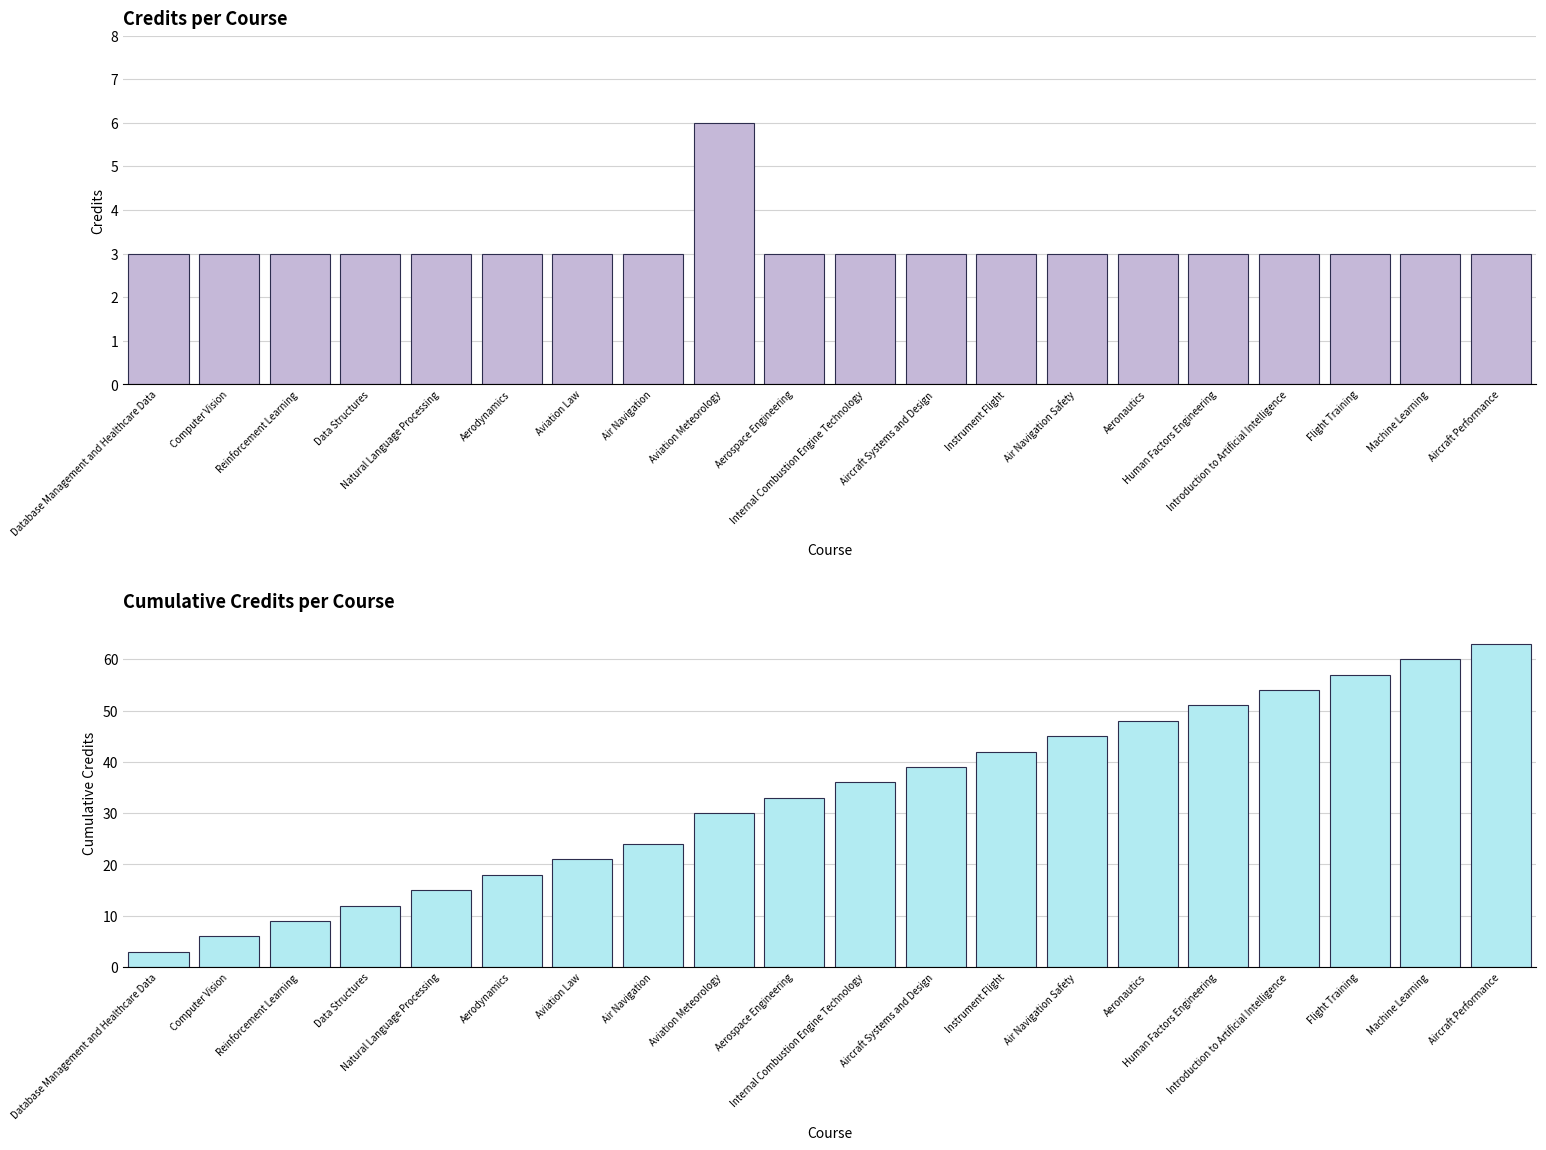

List the series in order of their peak value, lowest first.

Credits, Cumulative Credits